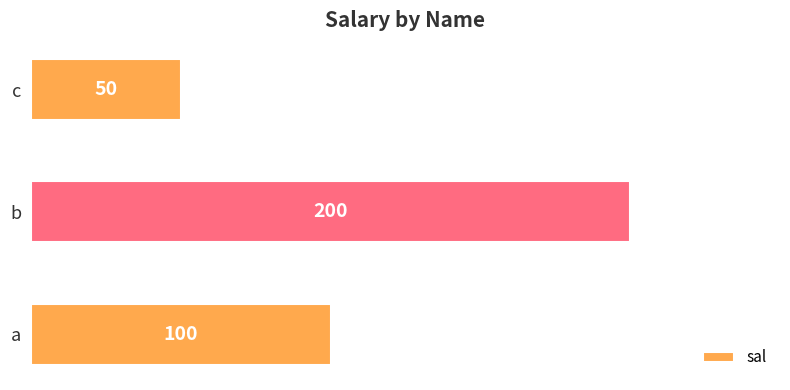

What is the change in value from a to c?

-50